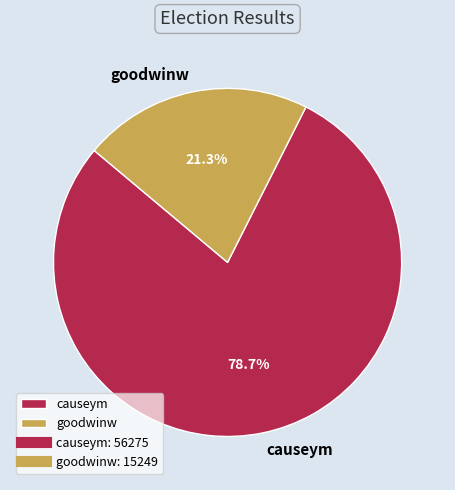

Is the sum of goodwinw and causeym greater than half?

Yes